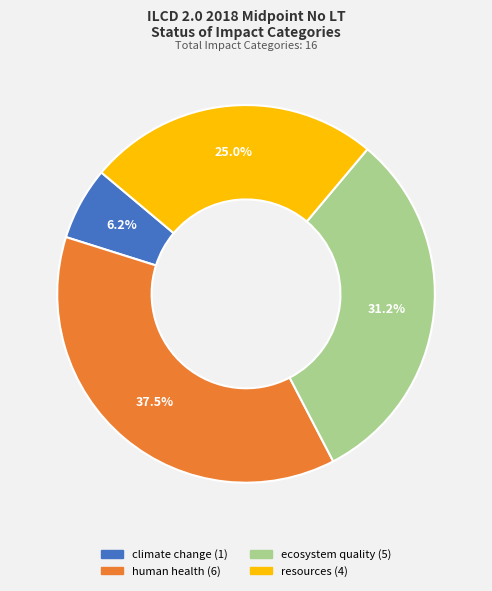

Is there any slice that represents more than half of the pie?

No